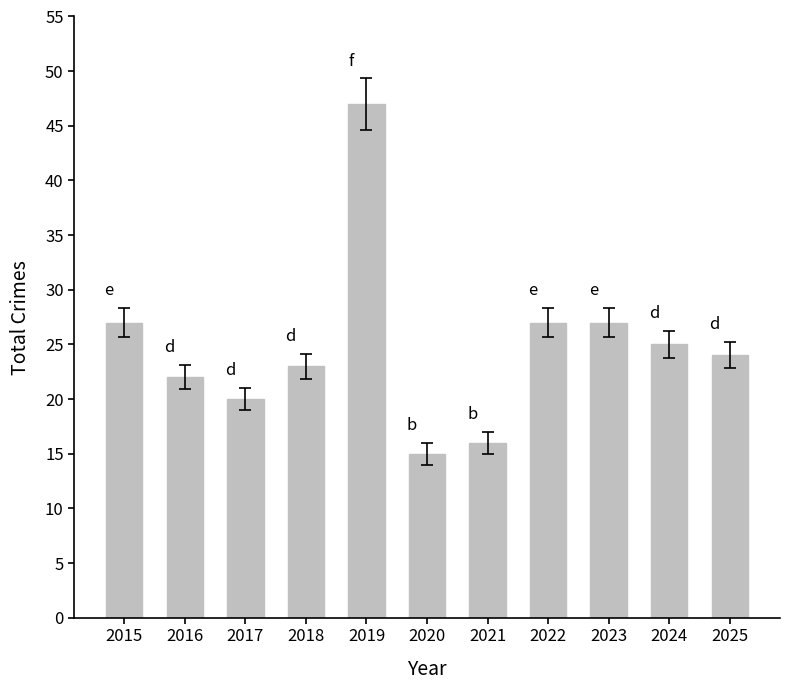

Count the number of data series in this chart.

1